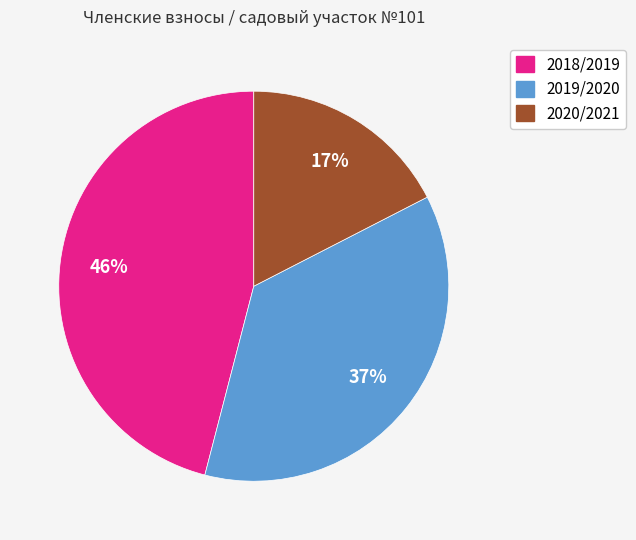

Is there a majority slice in this chart?

No